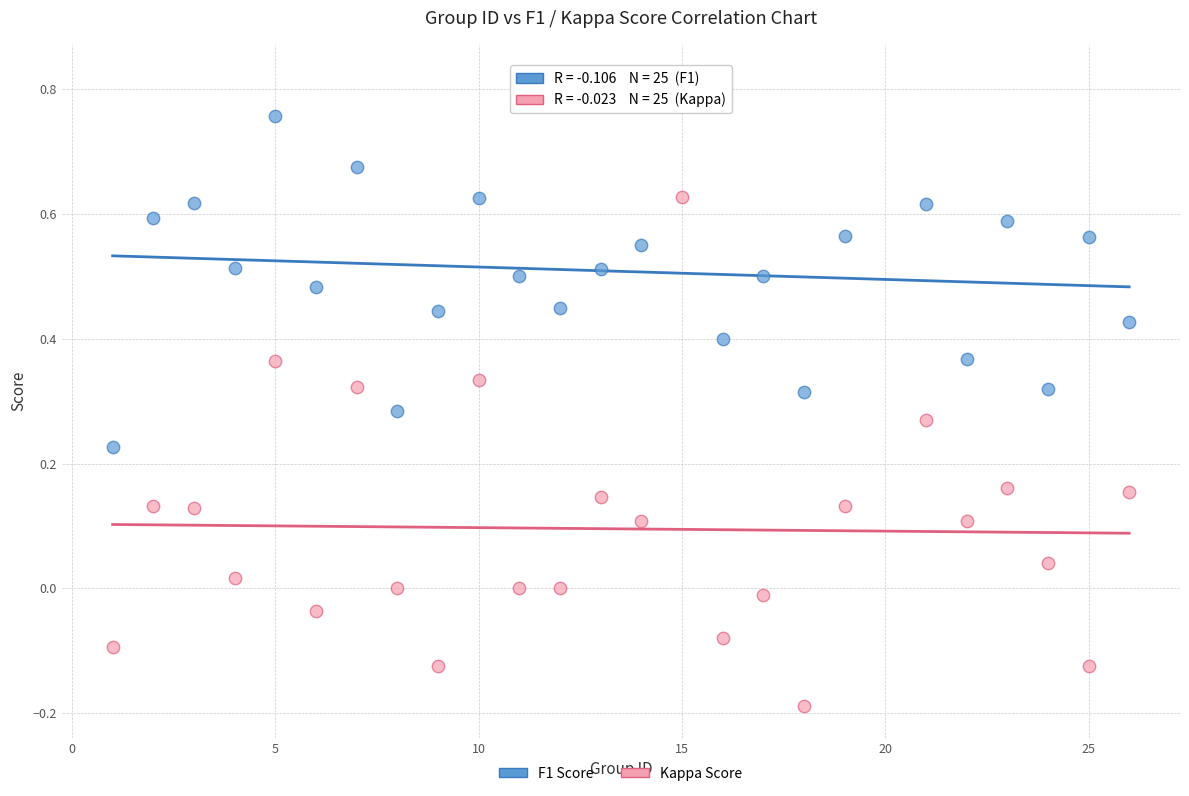

Which series reaches the minimum Y coordinate?

Kappa Score